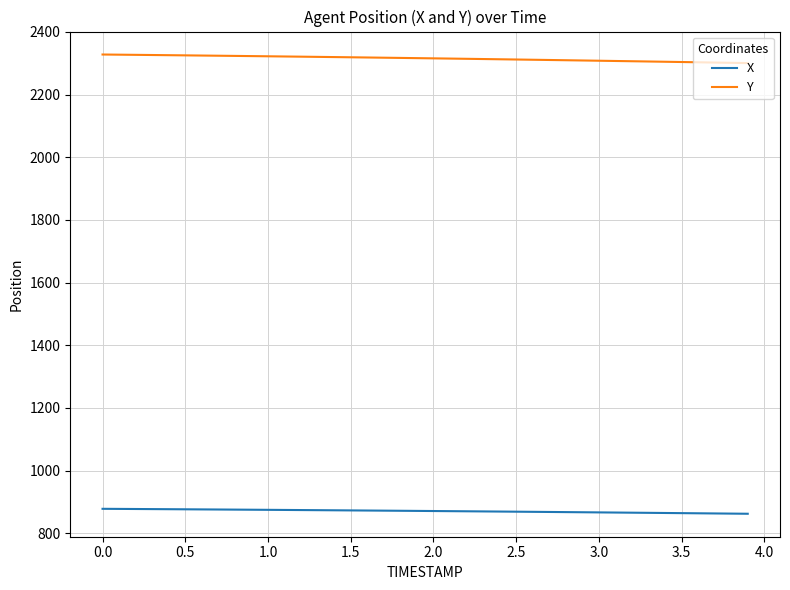

True or false: Y and X intersect in this chart.

False